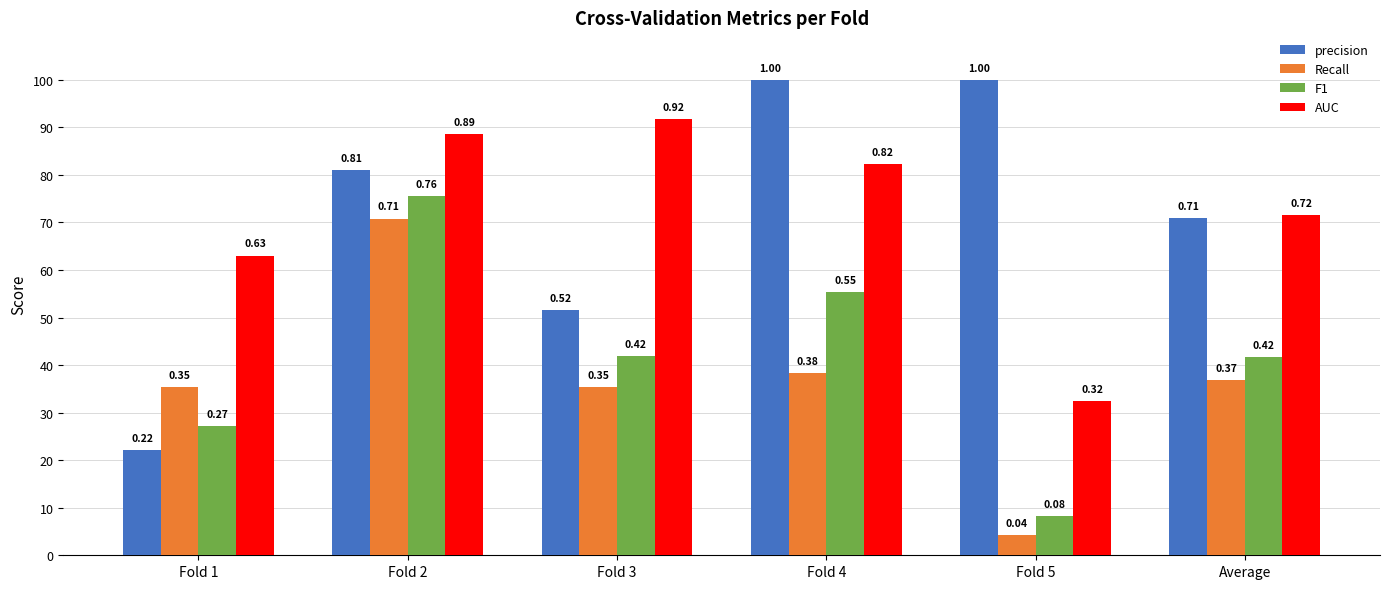

Are the bars horizontal?

No